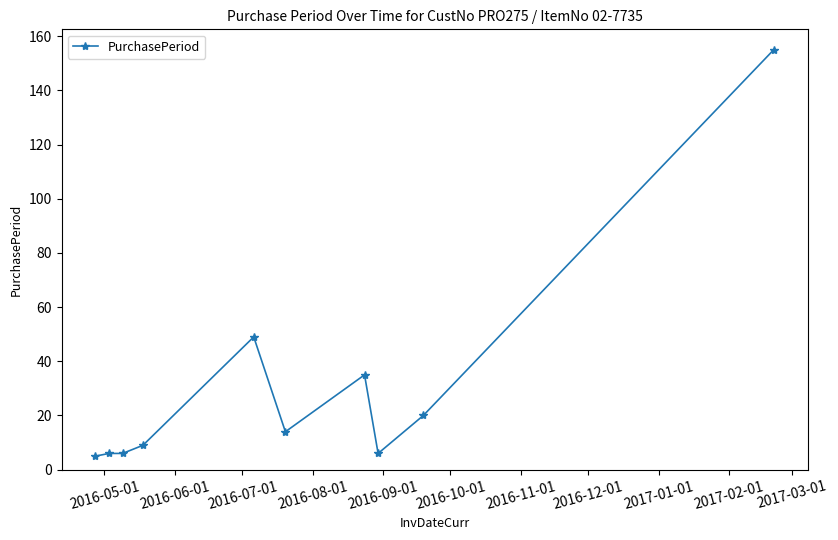

Reading left to right, transcribe all the data shown in this chart.

5	6	6	9	49	14	35	6	20	155